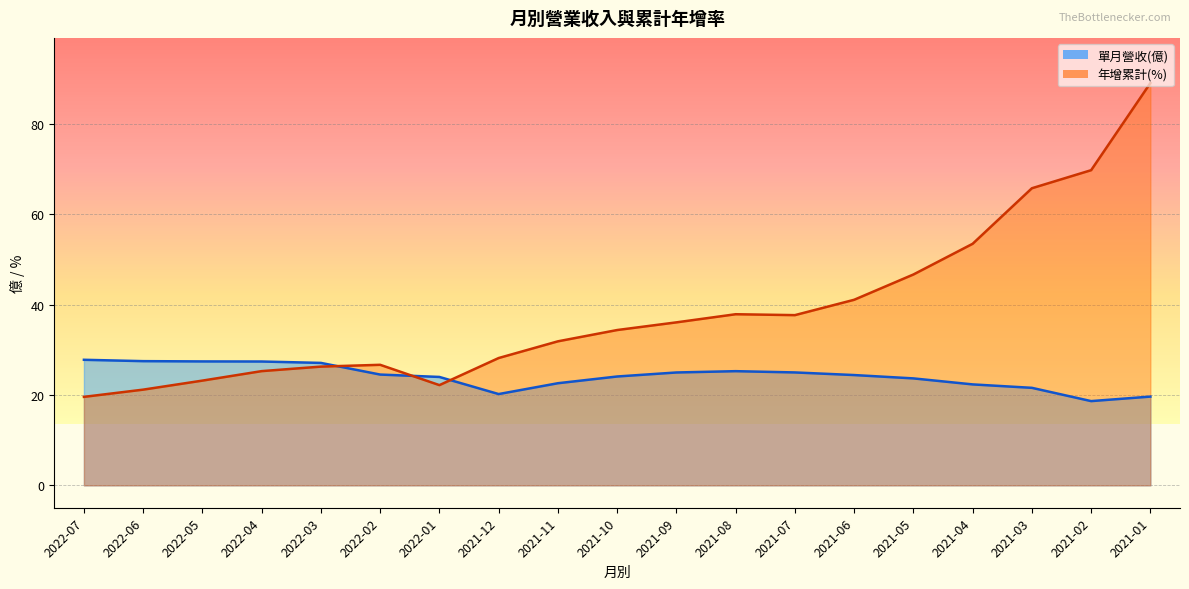

How many lines are shown in the chart?

2